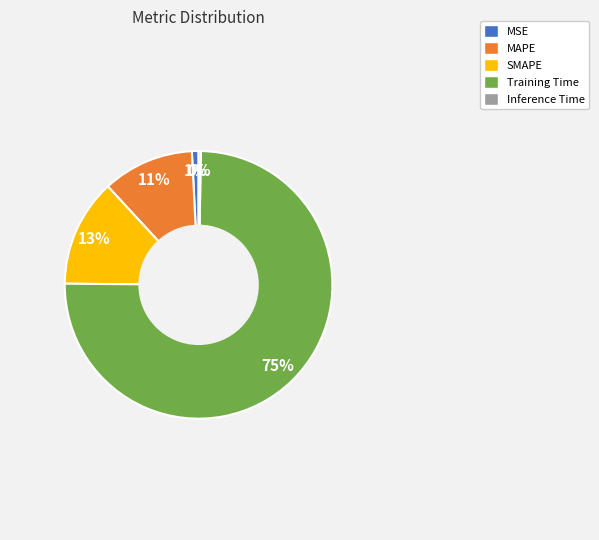

Does any single category account for the majority?

Yes